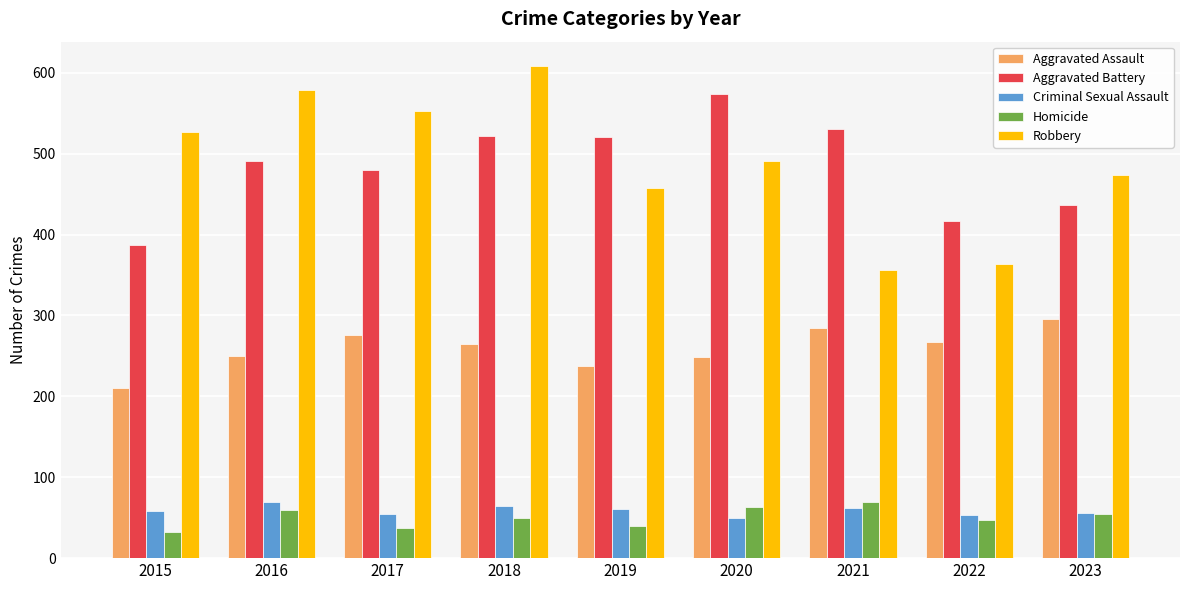

What is the difference between the Aggravated Assault values at 2023 and 2017?

19